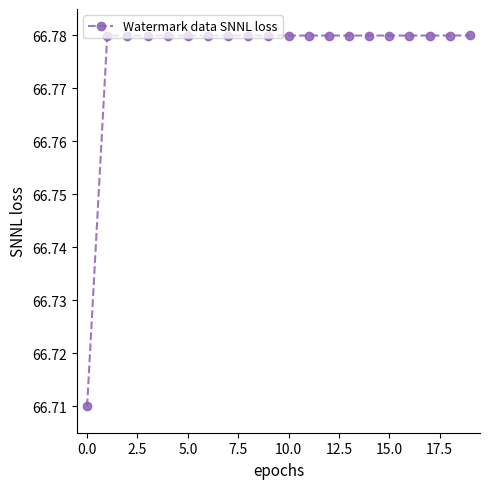

Count the values in the range 66 to 67.

20